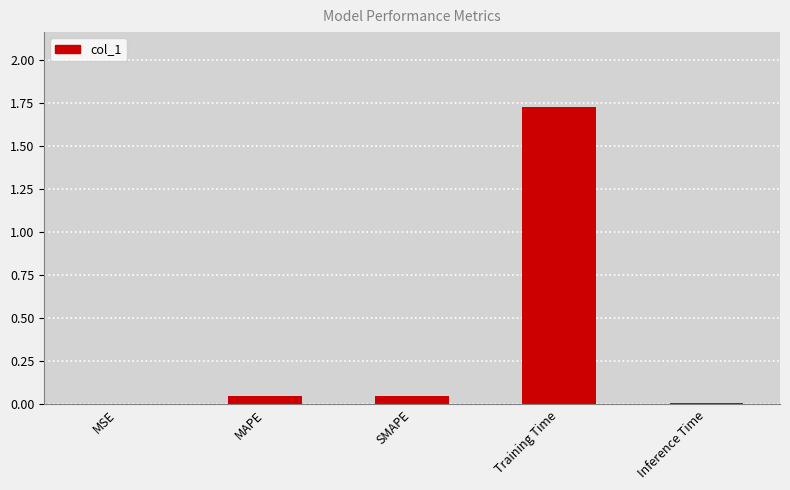

What is the sum of the values at MAPE and Training Time?

1.8